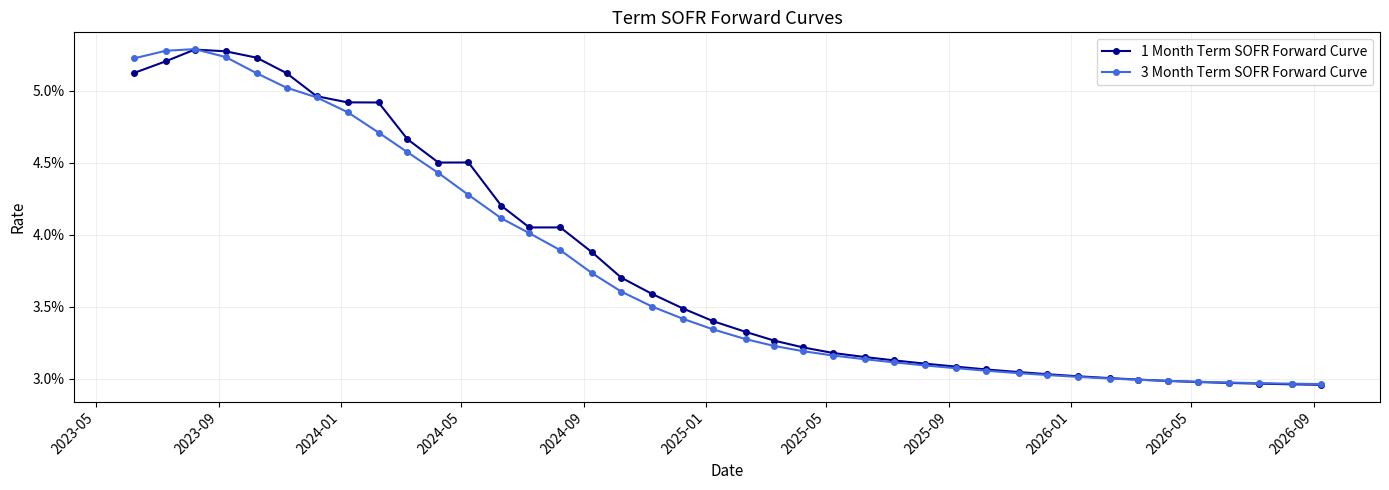

True or false: 1 Month Term SOFR Forward Curve has more than 1 points higher than both neighbors.

True